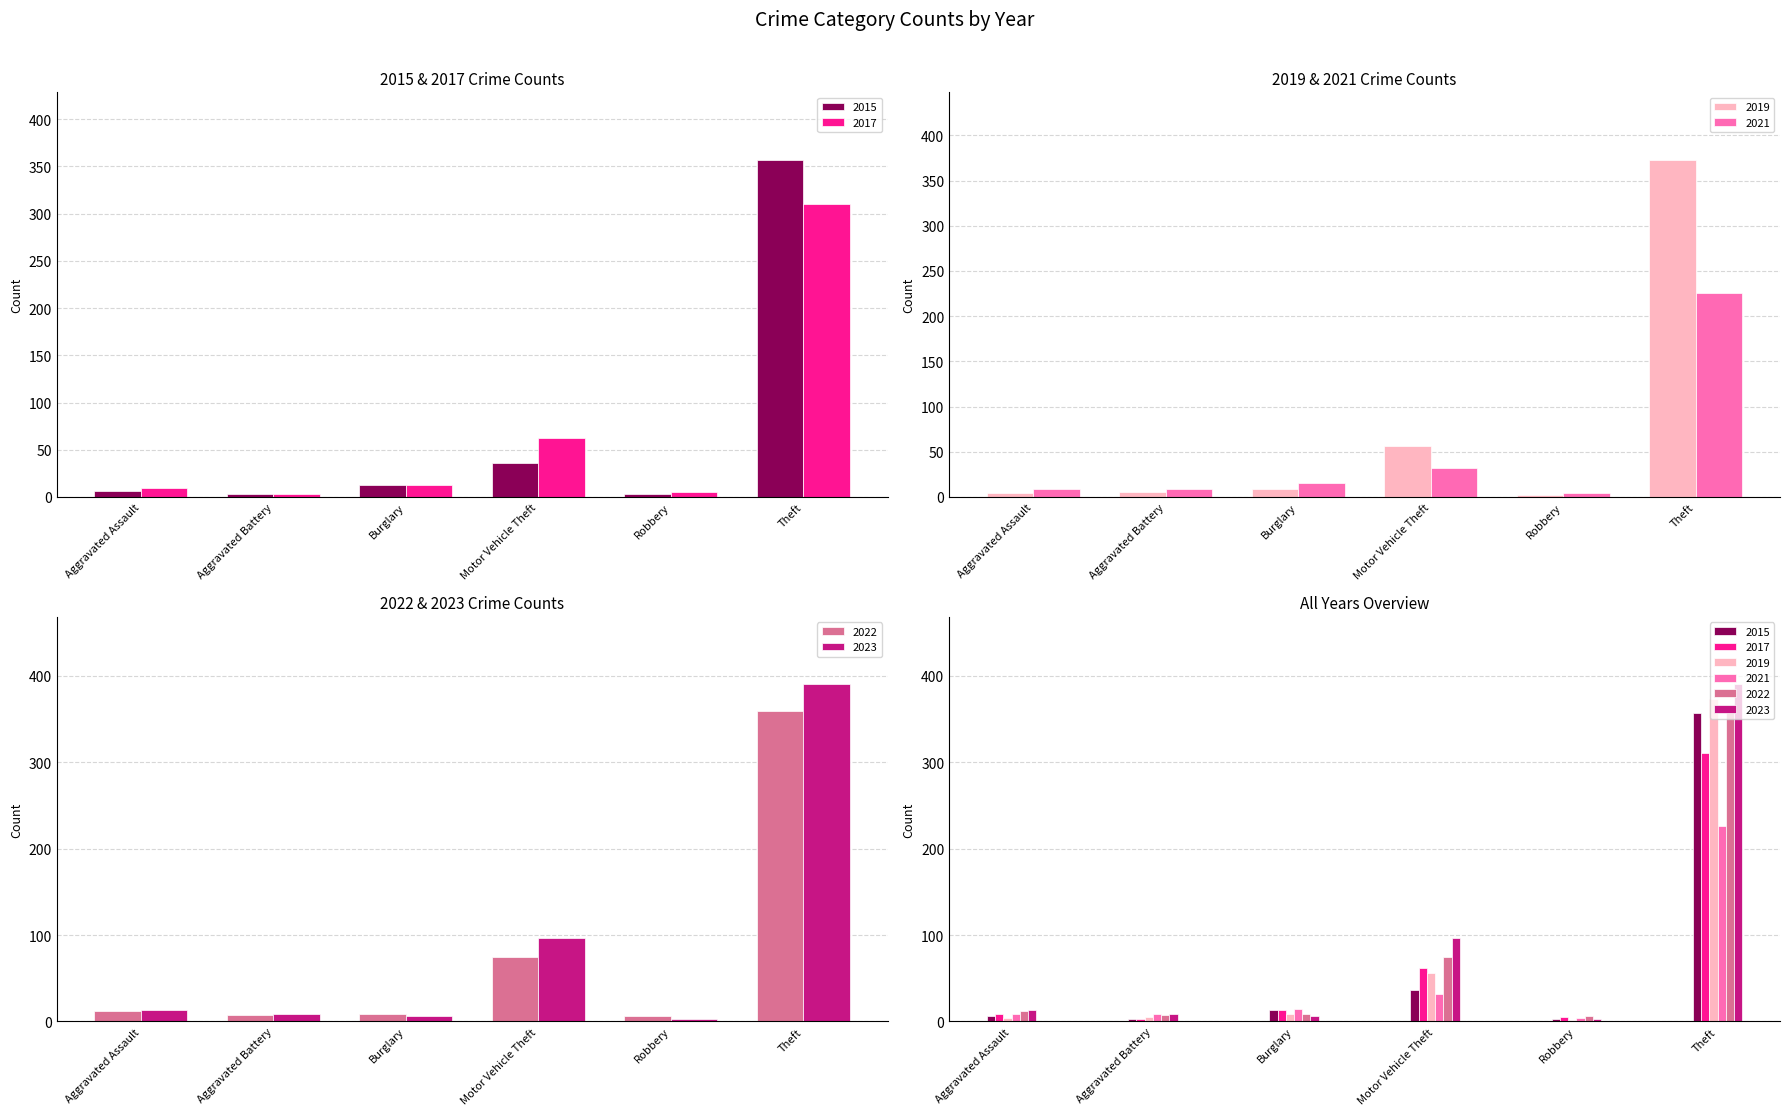

What is the total value across all series at Theft?

2015